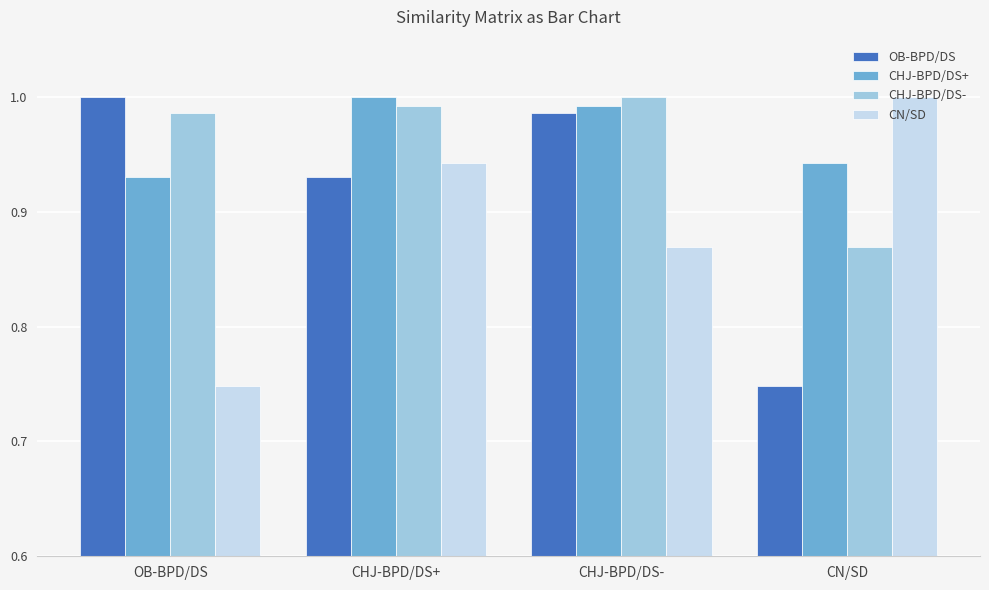

Which category has the highest value in the CHJ-BPD/DS+ series?

CHJ-BPD/DS+